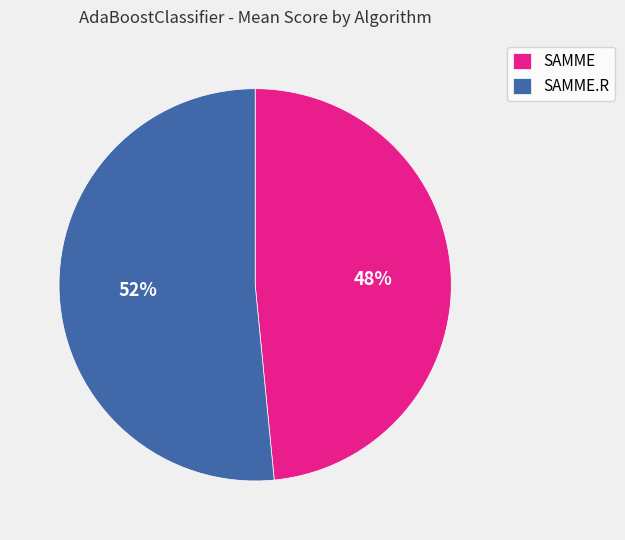

The SAMME.R slice represents 52% of the pie. True or false?

True